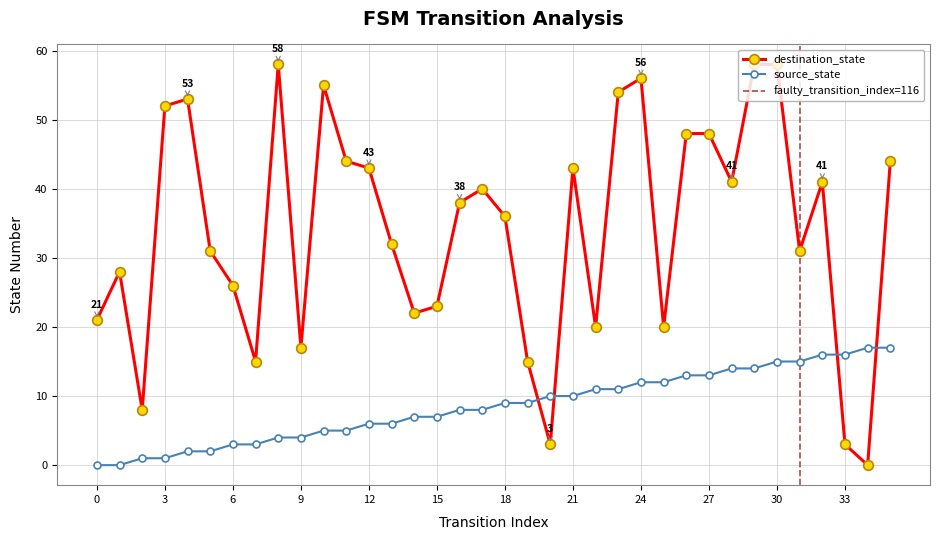

Rank the categories by source_state value from highest to lowest.

34, 35, 32, 33, 30, 31, 28, 29, 26, 27, 24, 25, 22, 23, 20, 21, 18, 19, 16, 17, 14, 15, 12, 13, 10, 11, 8, 9, 6, 7, 4, 5, 2, 3, 0, 1